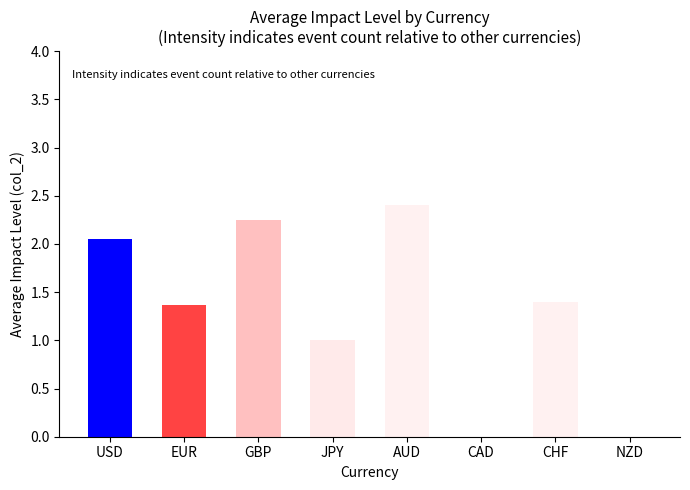

What is the change in value from JPY to CAD?

+0.3